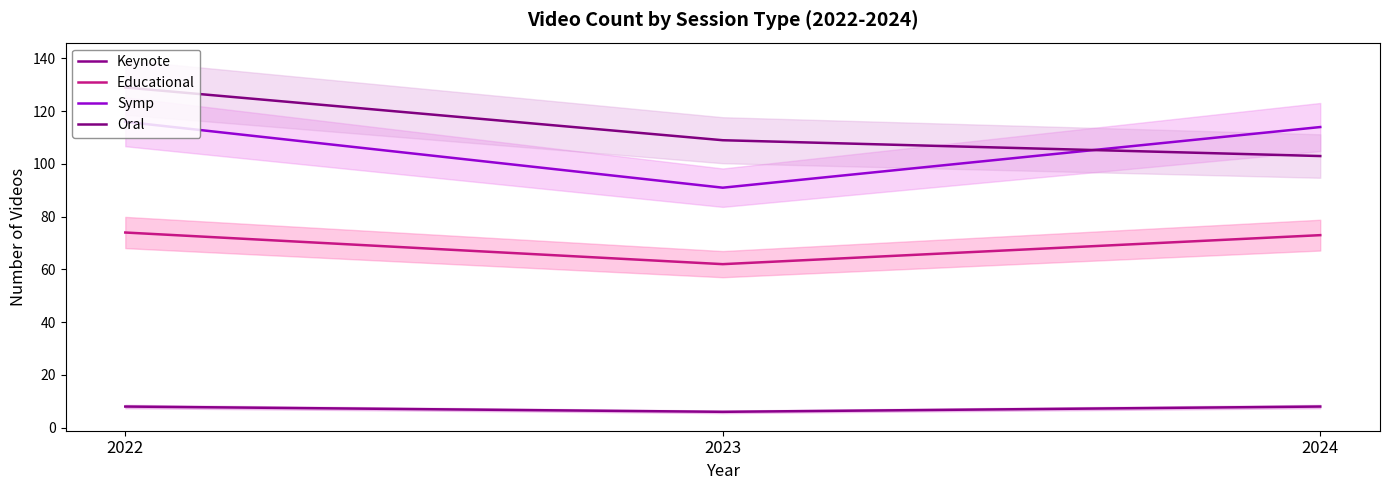

At which label does Keynote reach its peak?

2022